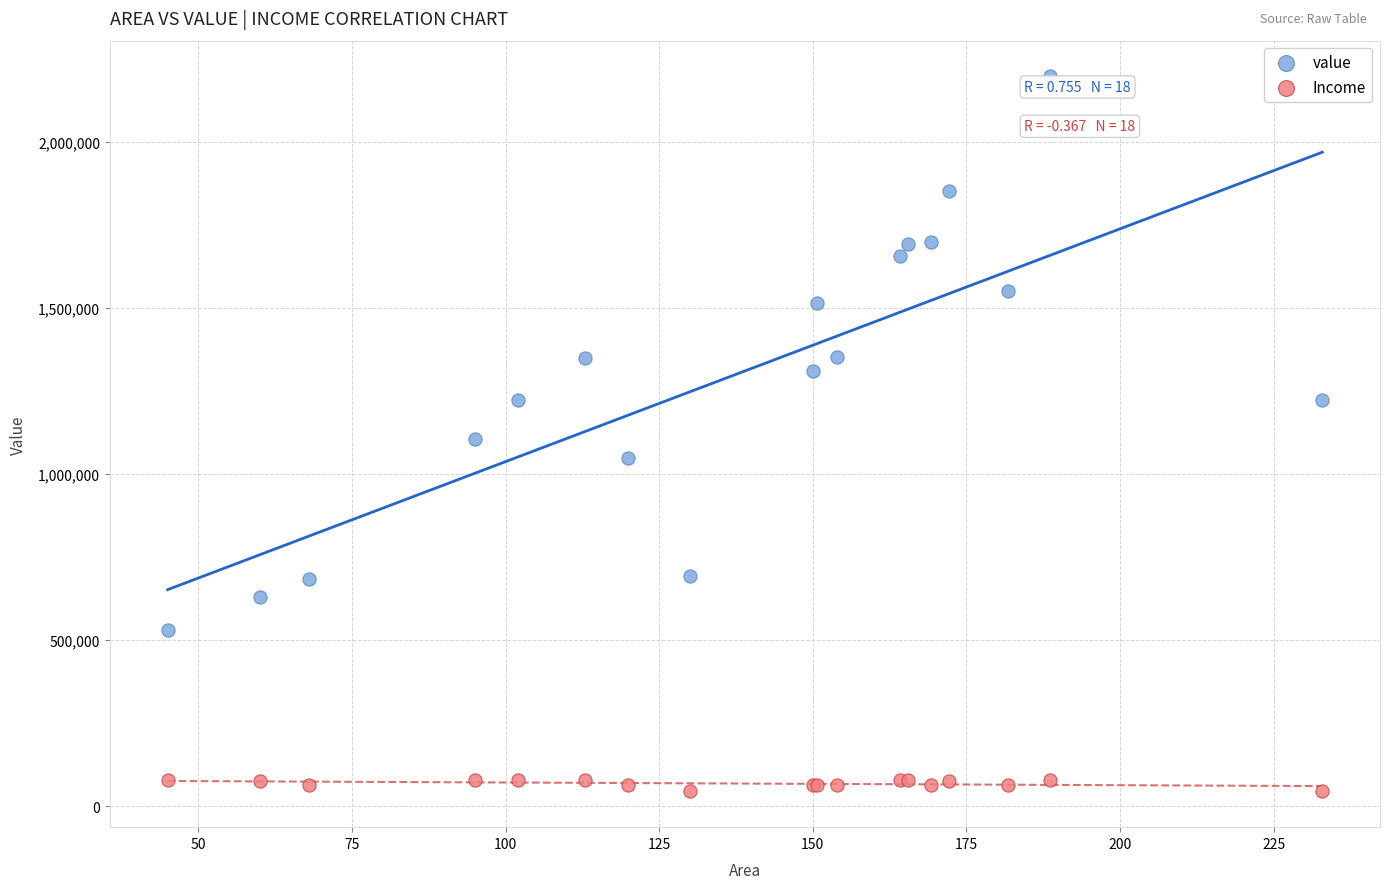

Which series reaches the maximum Y coordinate?

value